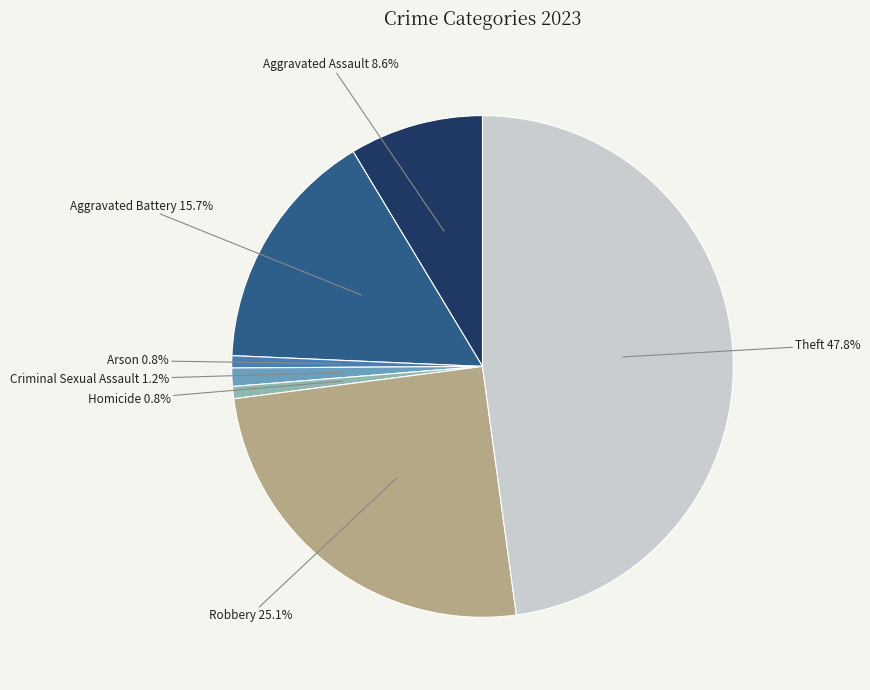

To the nearest percent, what is the difference between the Aggravated Battery and Robbery slice percentages?

9%